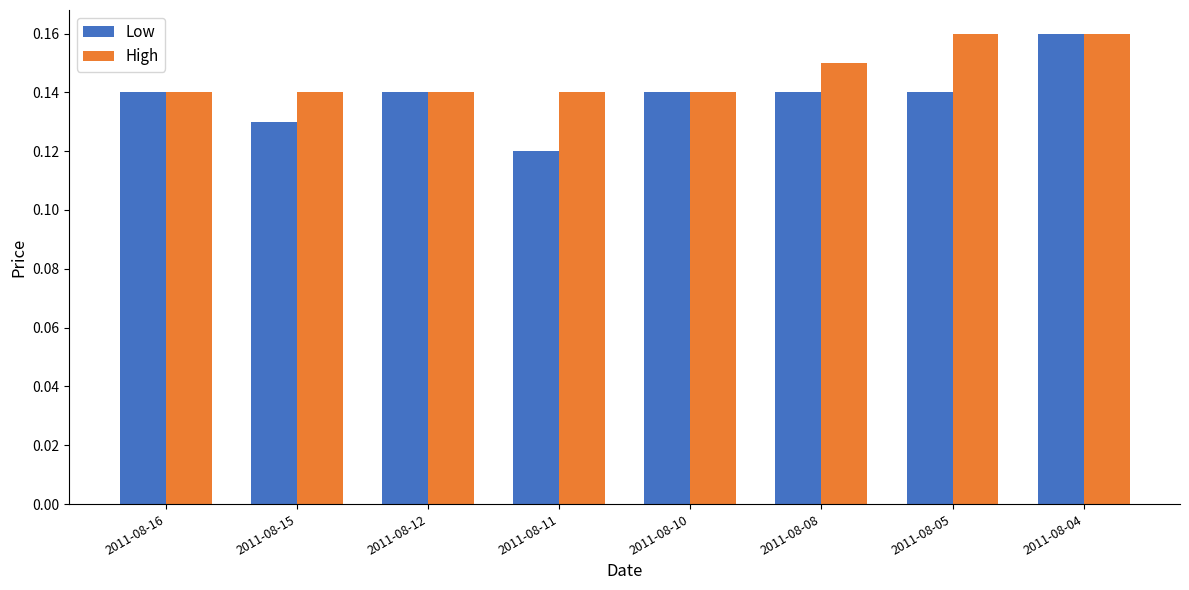

What are all the series names shown in the legend?

Low, High